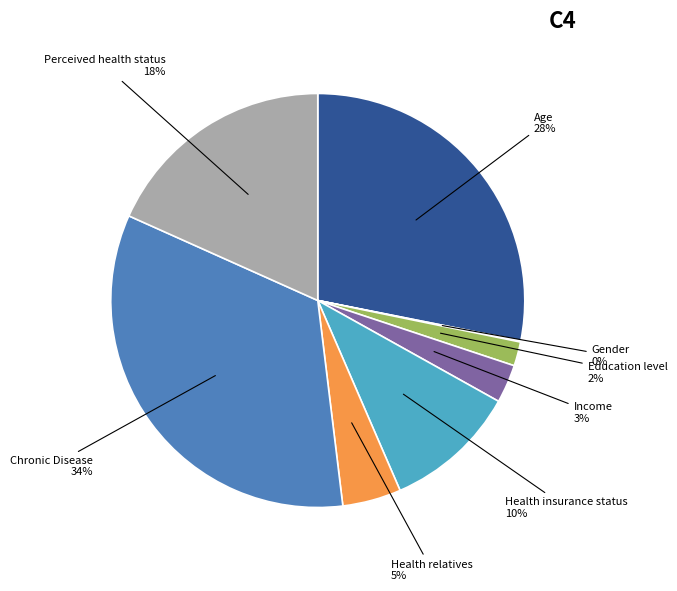

To the nearest percent, what is the average slice percentage?

12%